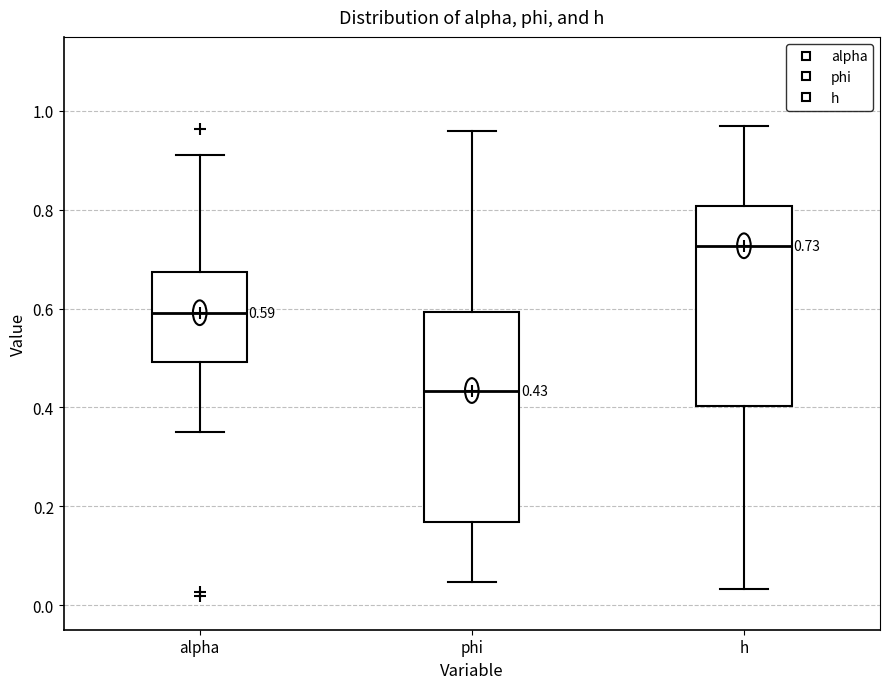

Which box's median line is the highest?

h